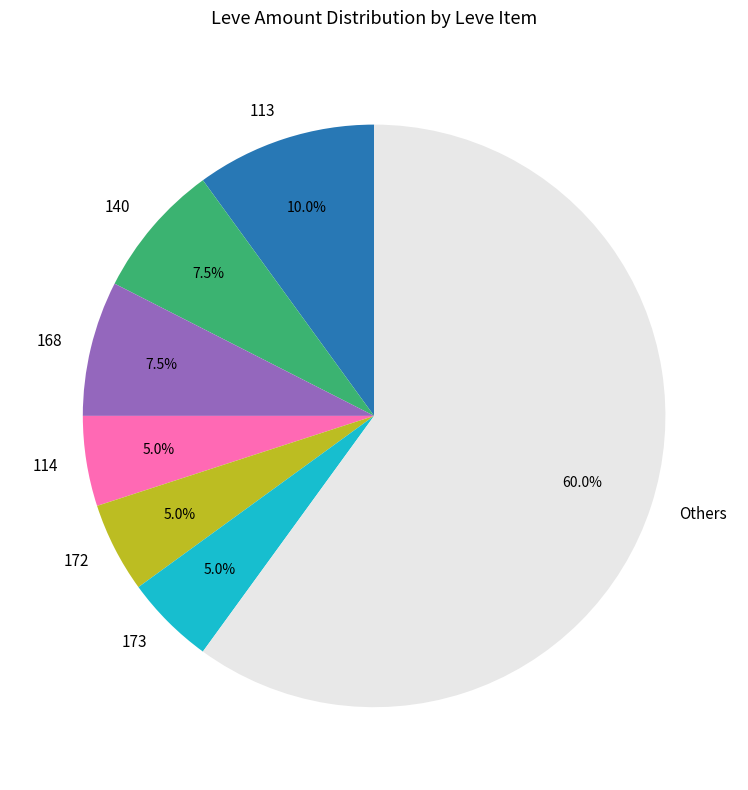

To the nearest percent, what is the difference between the largest and smallest slice percentages?

55%